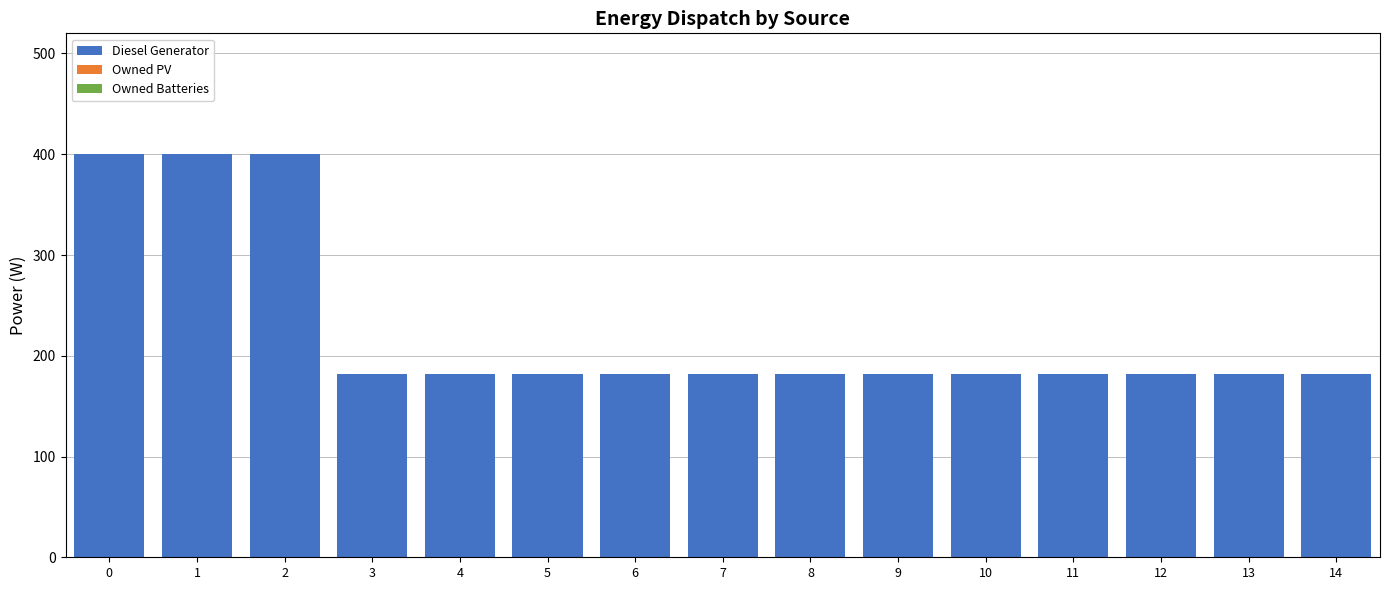

Approximately how many times larger is the value at 5 compared to 3?

1.0